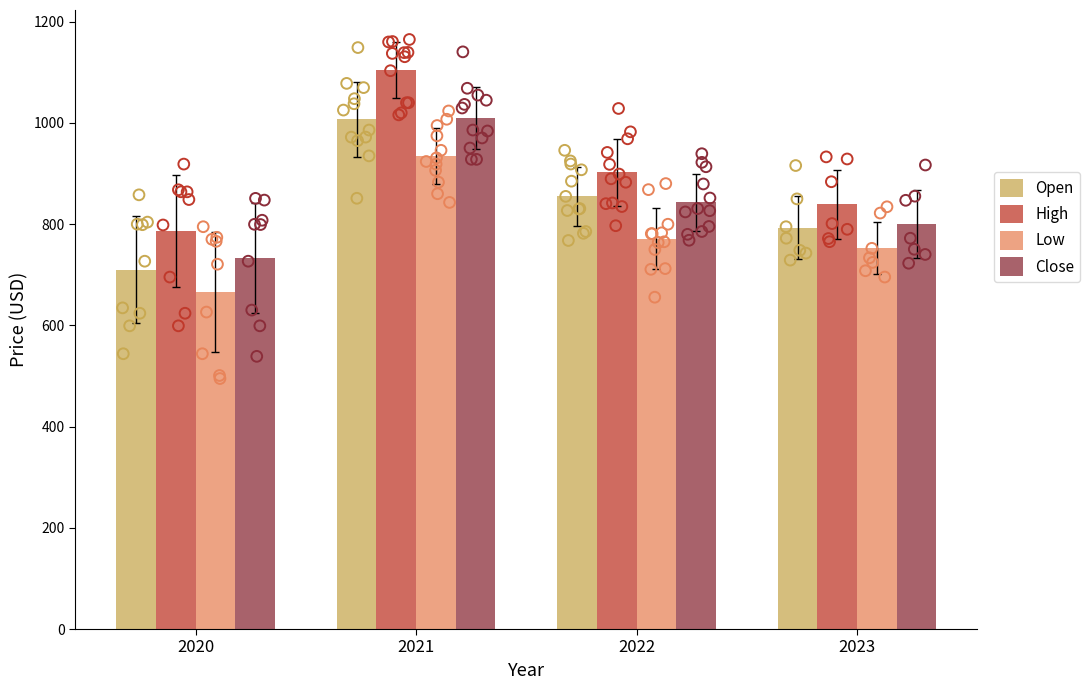

Which series contains the highest Y value?

High